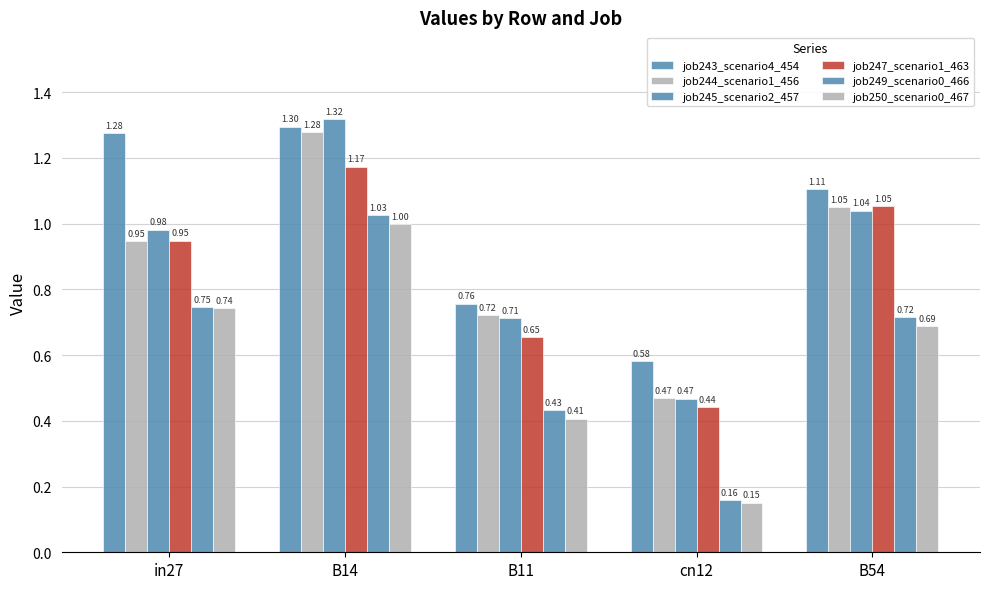

At which category does the chart reach its peak across all series?

B14